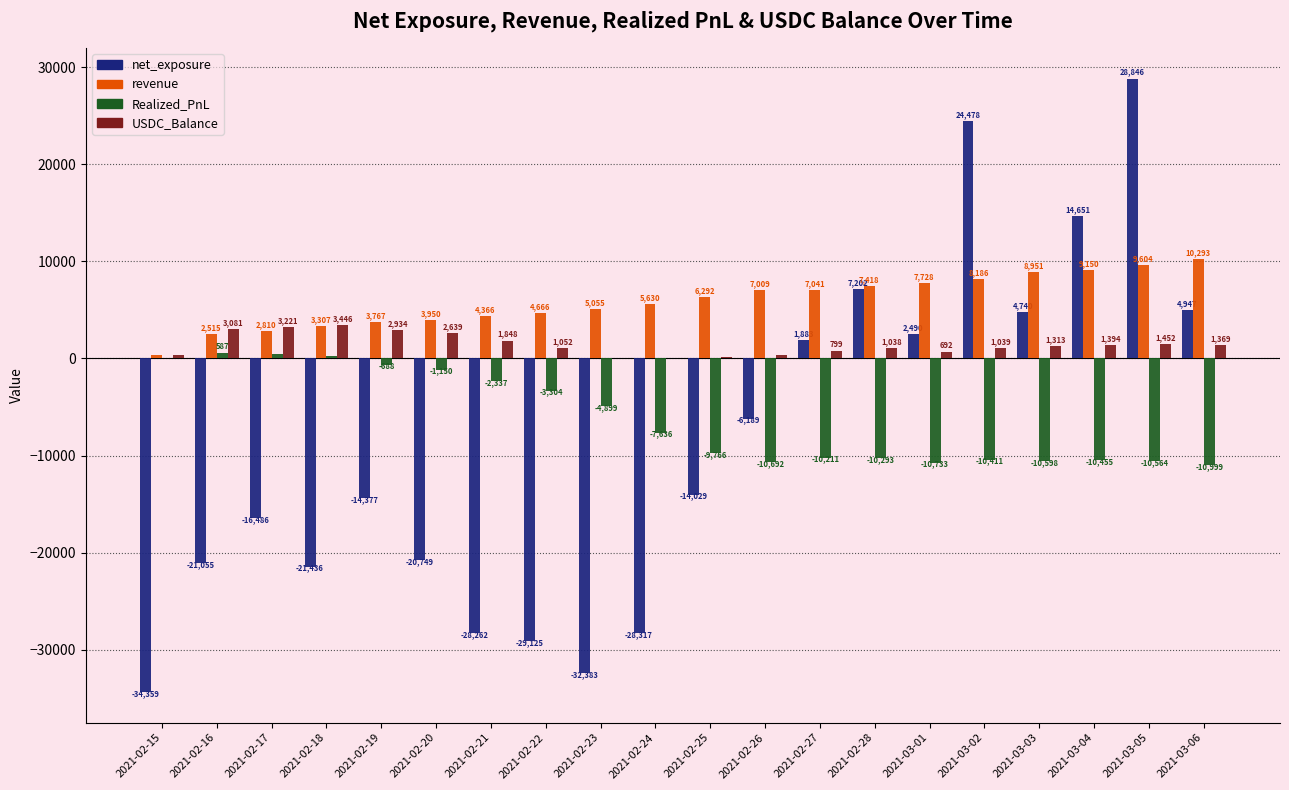

What is the maximum value shown in the chart?

28846.6